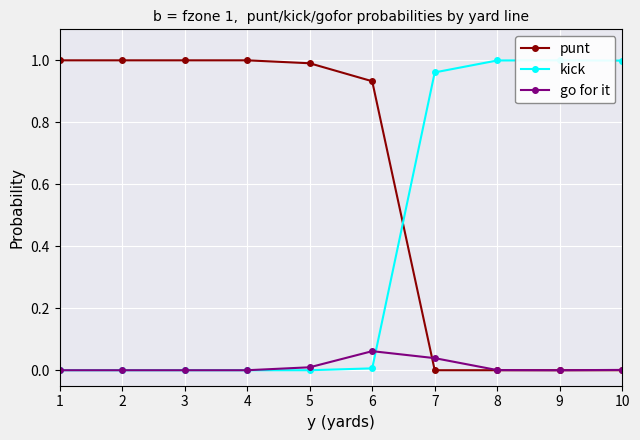

Where do punt and go for it first cross each other?

6 and 7